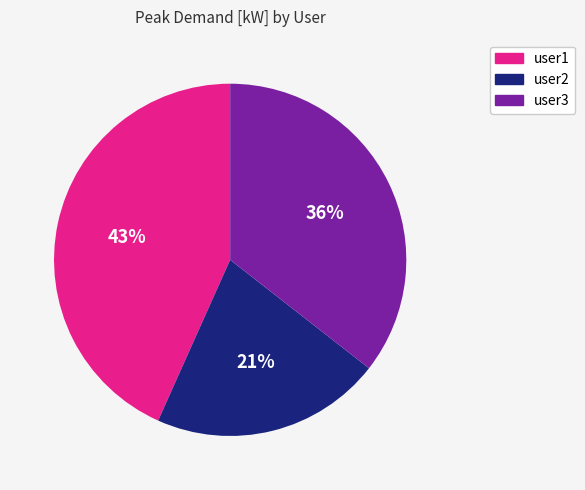

To the nearest percent, what is the average slice percentage?

33%